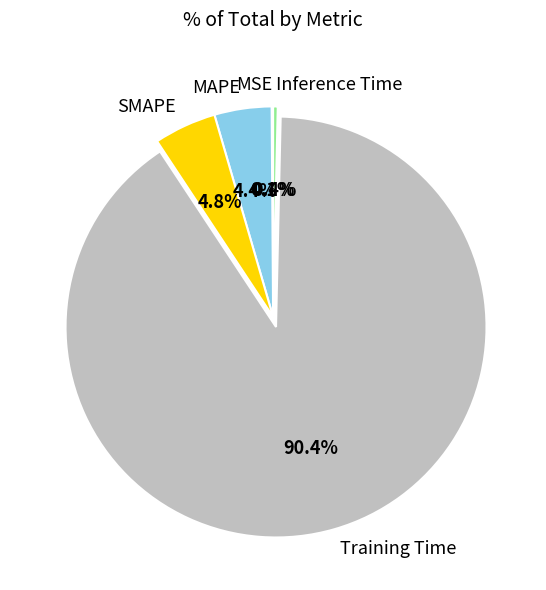

What percentage is the Training Time slice, to the nearest percent?

90%